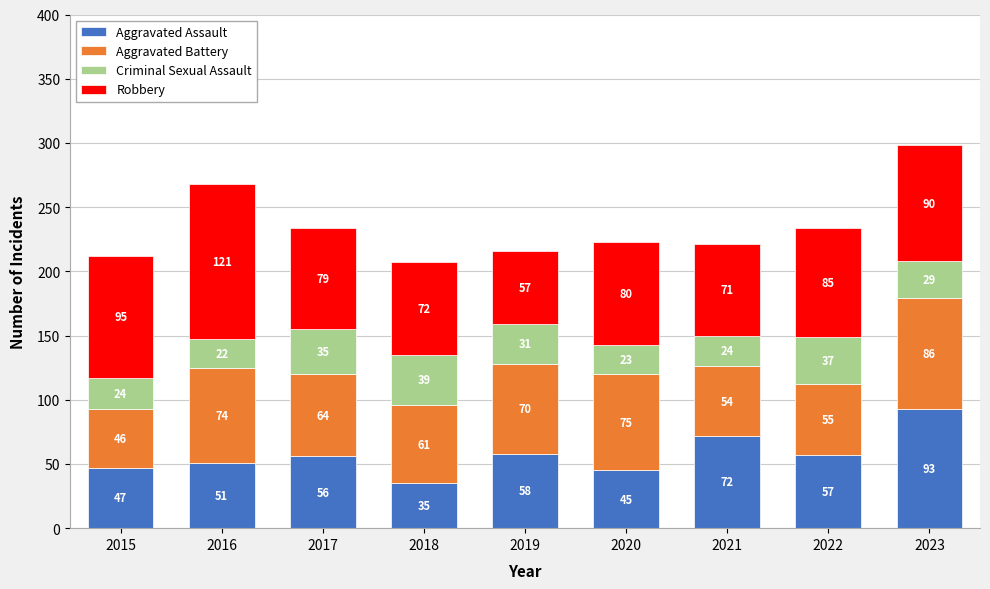

What is the difference between the second highest and second lowest values in the Aggravated Assault series?

27